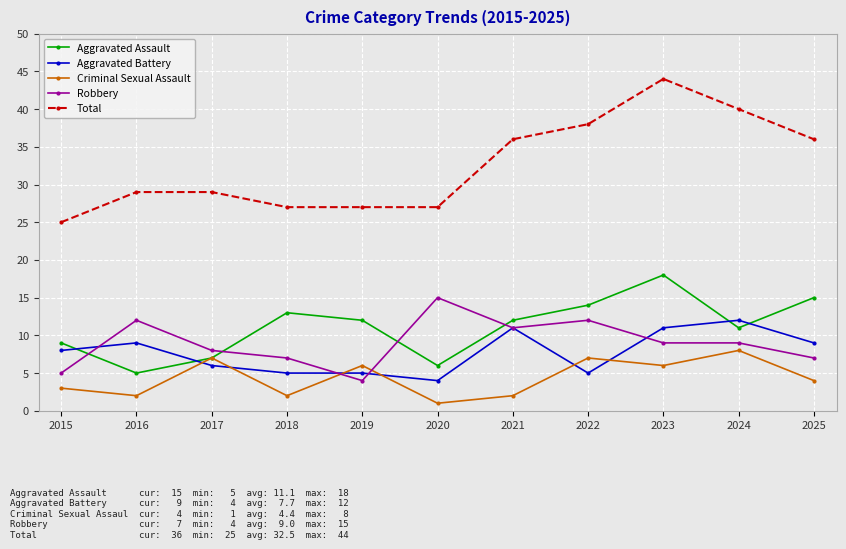

List the series in order of their peak value, highest first.

Total, Aggravated Assault, Robbery, Aggravated Battery, Criminal Sexual Assault